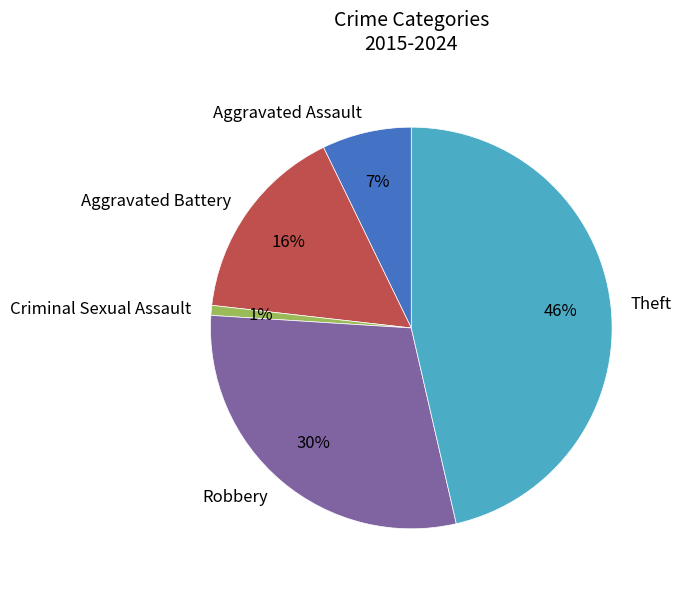

Which has a higher value, Theft or Aggravated Assault?

Theft